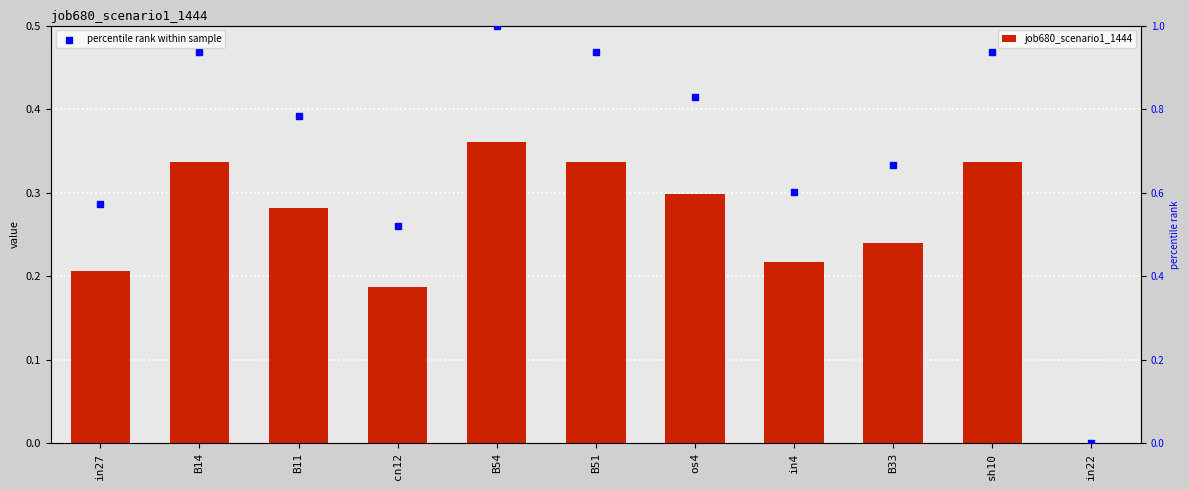

Which series reaches the maximum Y coordinate?

percentile rank within sample